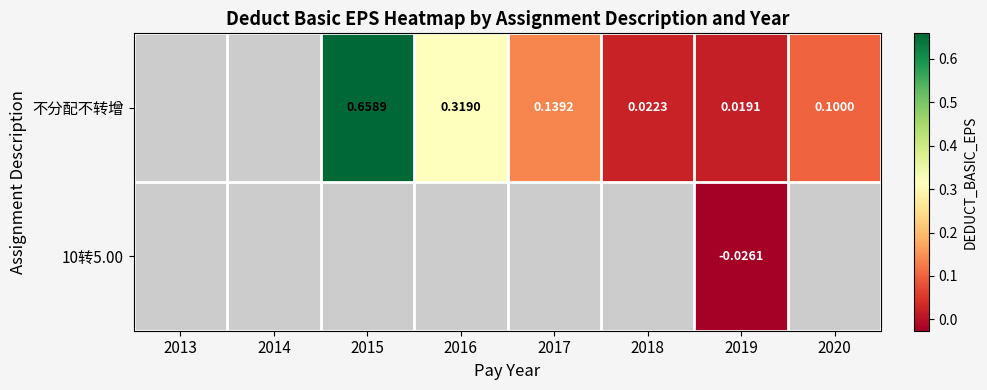

At which category does the chart reach its minimum across all series?

2019